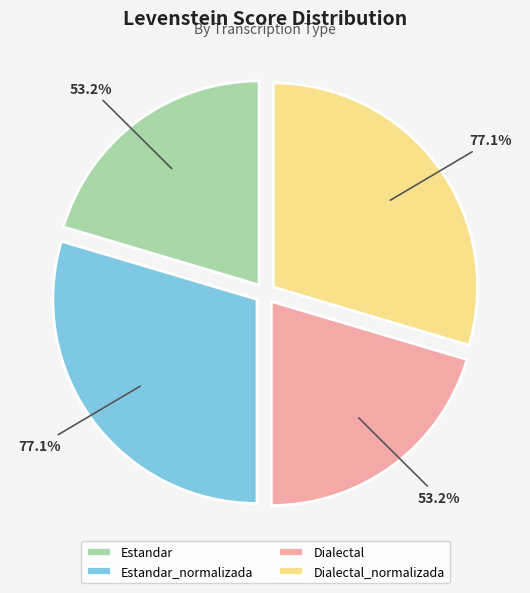

Is Estandar the majority of the pie?

No